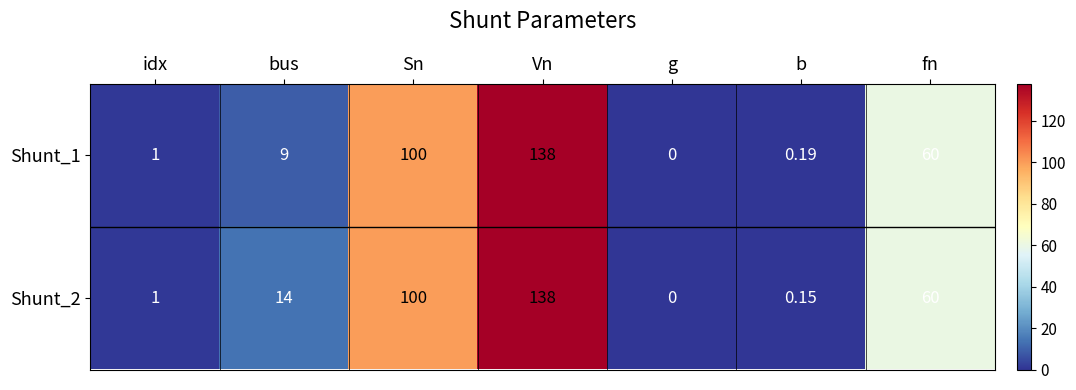

Which category has the lowest value across all series?

g